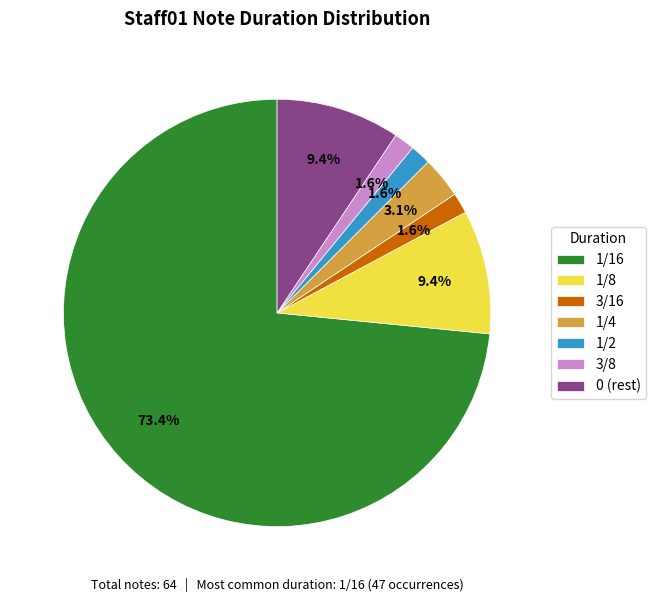

What is the ratio of the value at 3/8 to the value at 3/16?

1.0